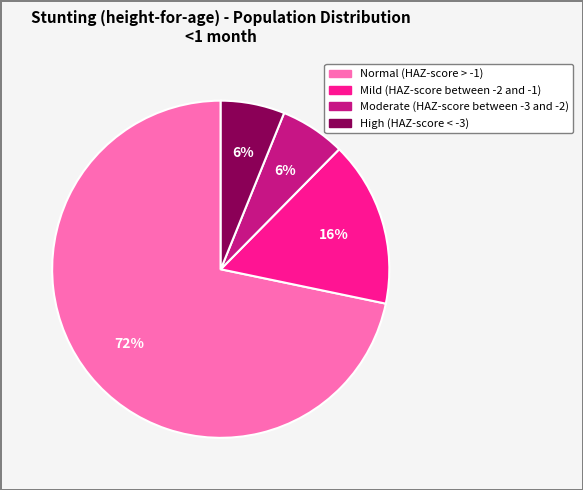

What percentage is the High (HAZ-score < -3) slice, to the nearest percent?

6%